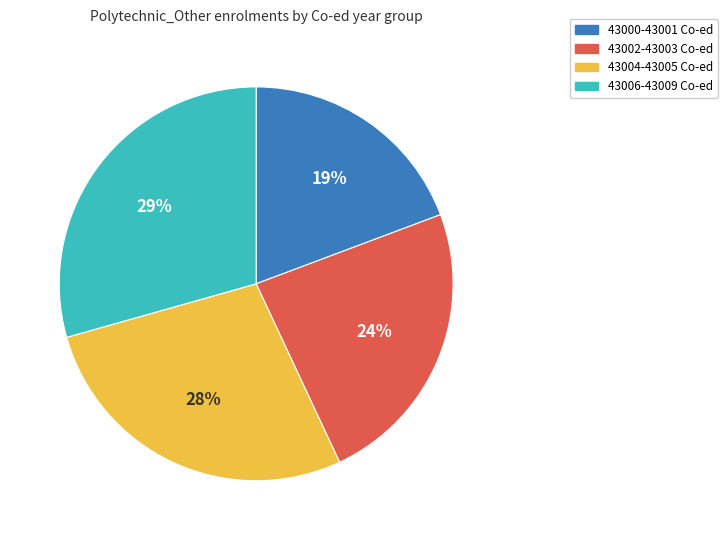

To the nearest percent, what is the average slice percentage?

25%